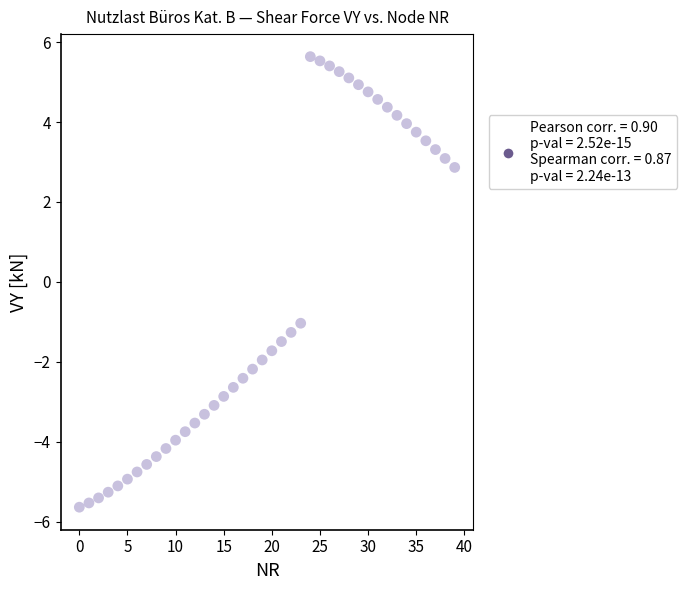

What is the range of Y values (max minus min)?

11.3